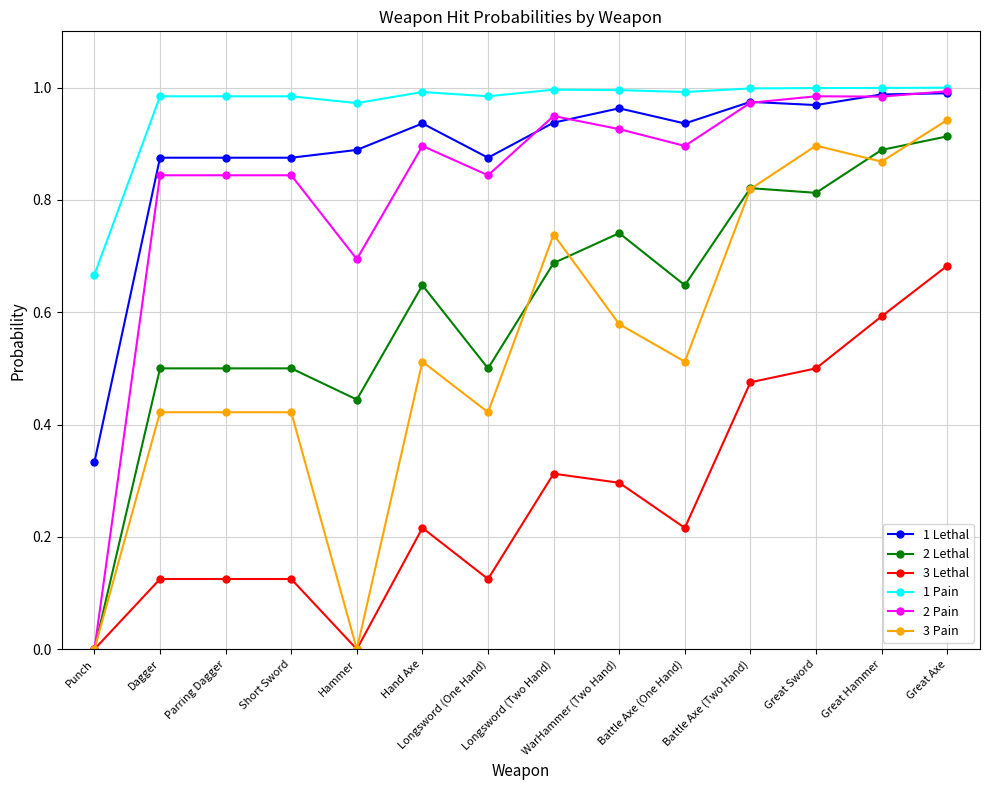

True or false: 2 Pain and 1 Lethal cross at least once.

True